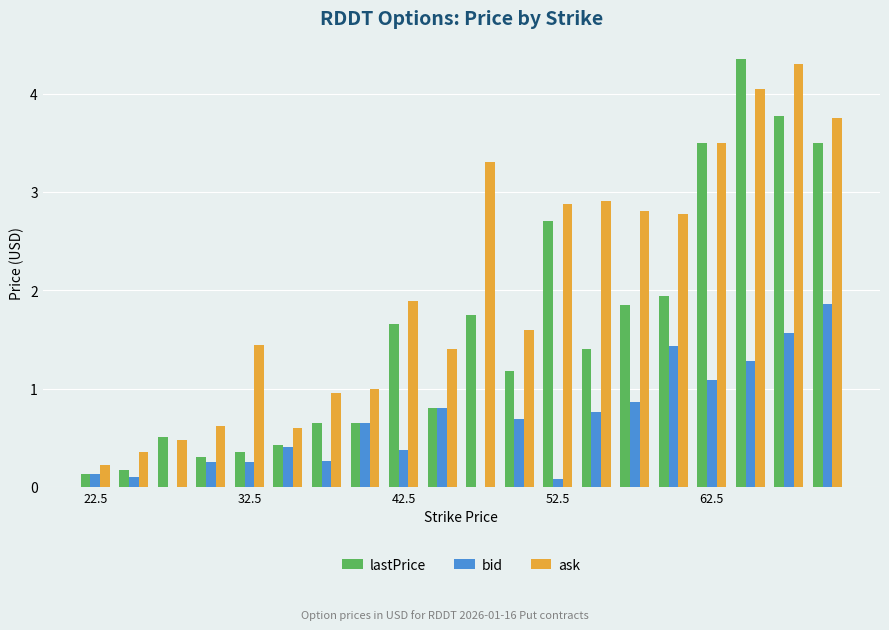

Which series has the largest total across all categories?

ask